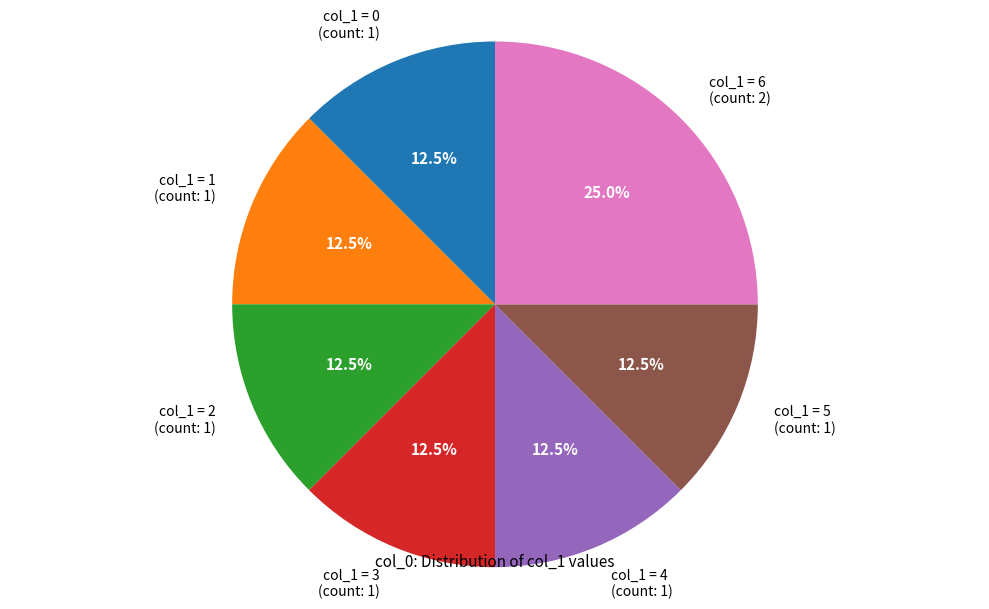

Which category has the biggest portion of the pie?

col_1 = 6 (count: 2)